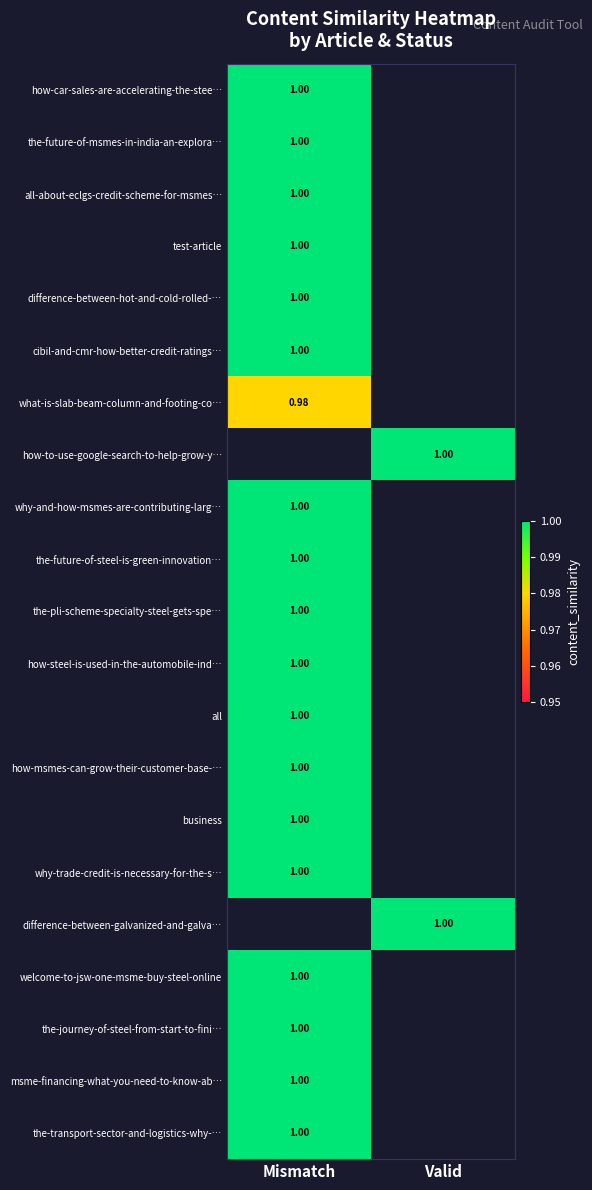

What is the sum of the difference-between-hot-and-cold-rolled-… values at Valid and Mismatch?

1.0